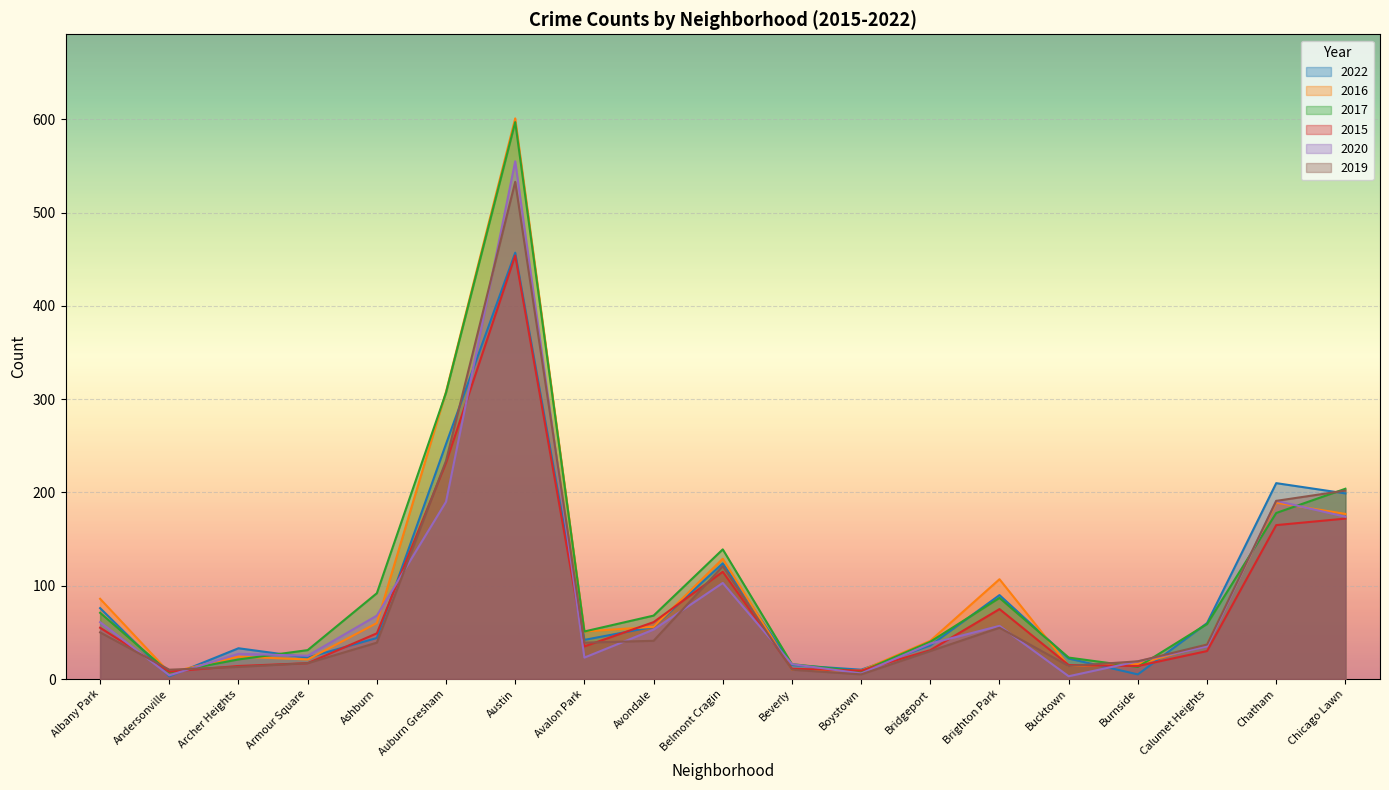

What is the label of the 5th point from the left?

Ashburn